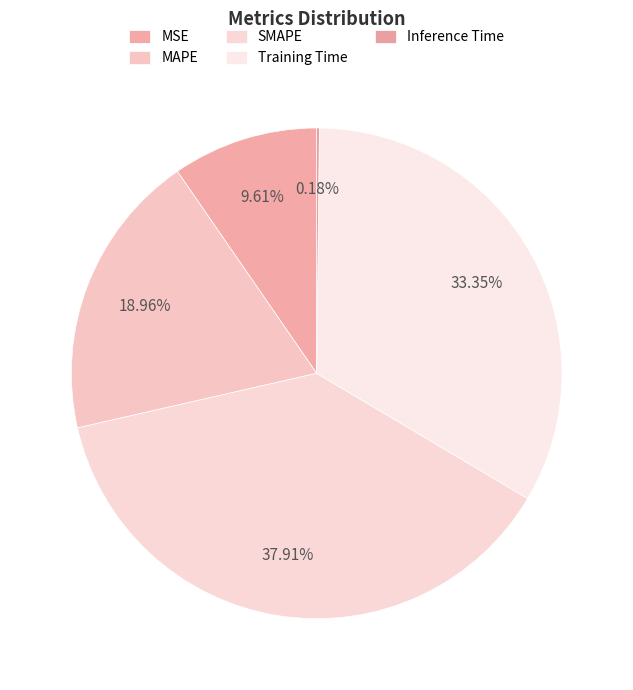

To the nearest percent, what is the difference between the largest and smallest slice percentages?

38%